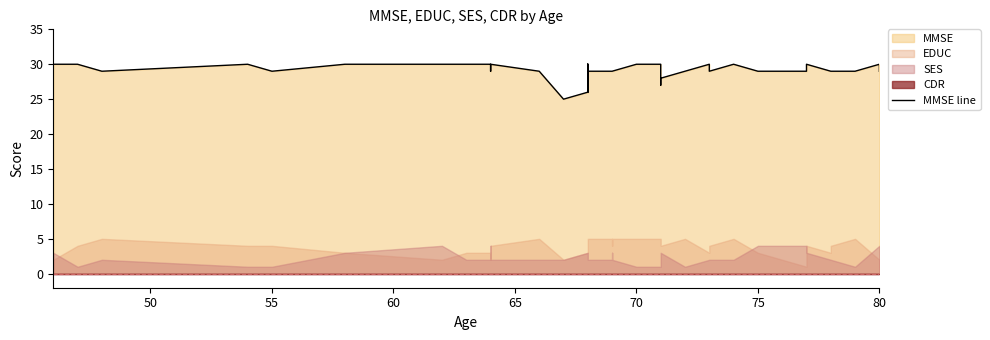

Count the number of categories in the chart.

40